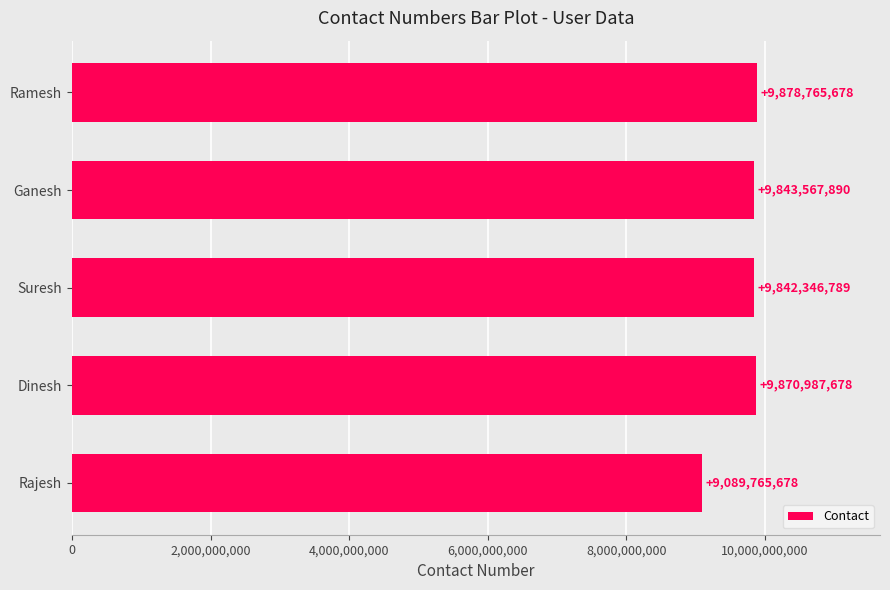

Where is the data nearest to the value 9484265678?

Suresh